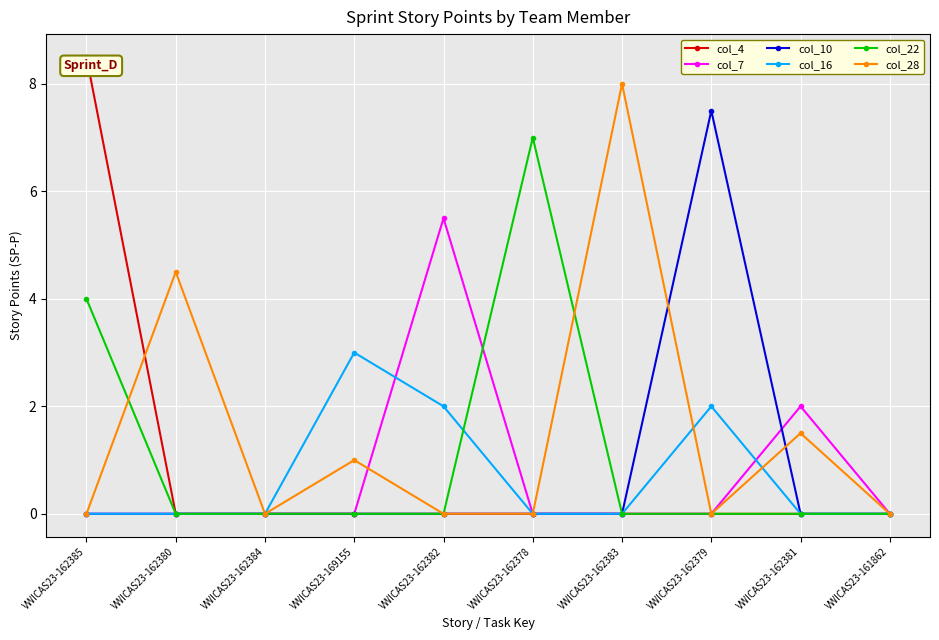

What is the label of the 3rd point from the left?

VWICAS23-162384